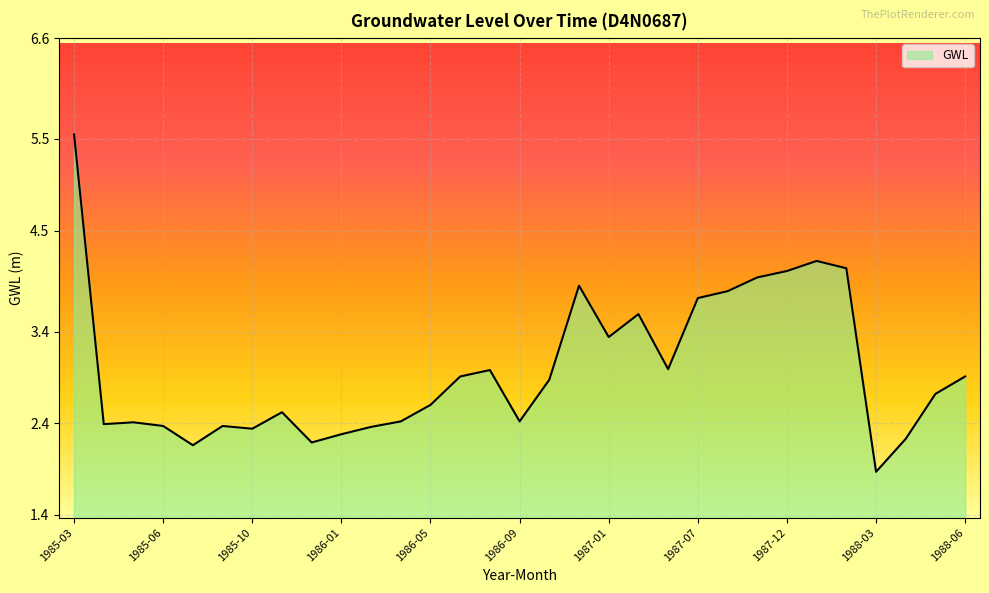

What is the smallest value displayed?

1.9